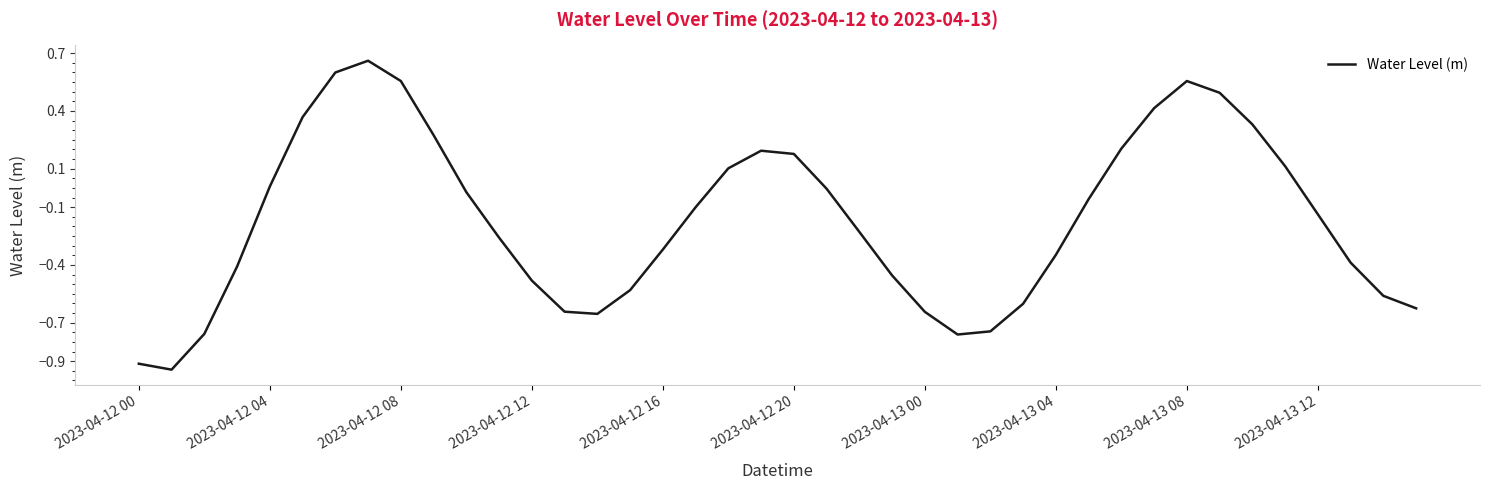

What is the difference between the maximum and minimum values?

1.6